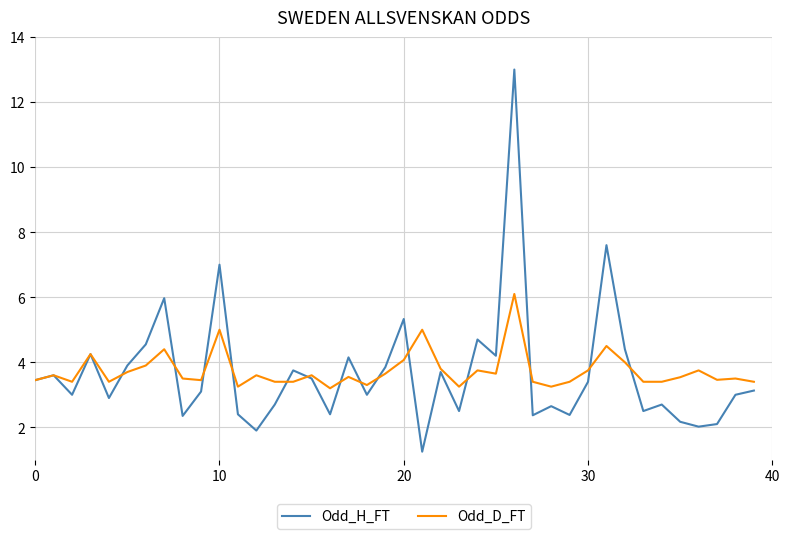

What are all the series names shown in the legend?

Odd_H_FT, Odd_D_FT